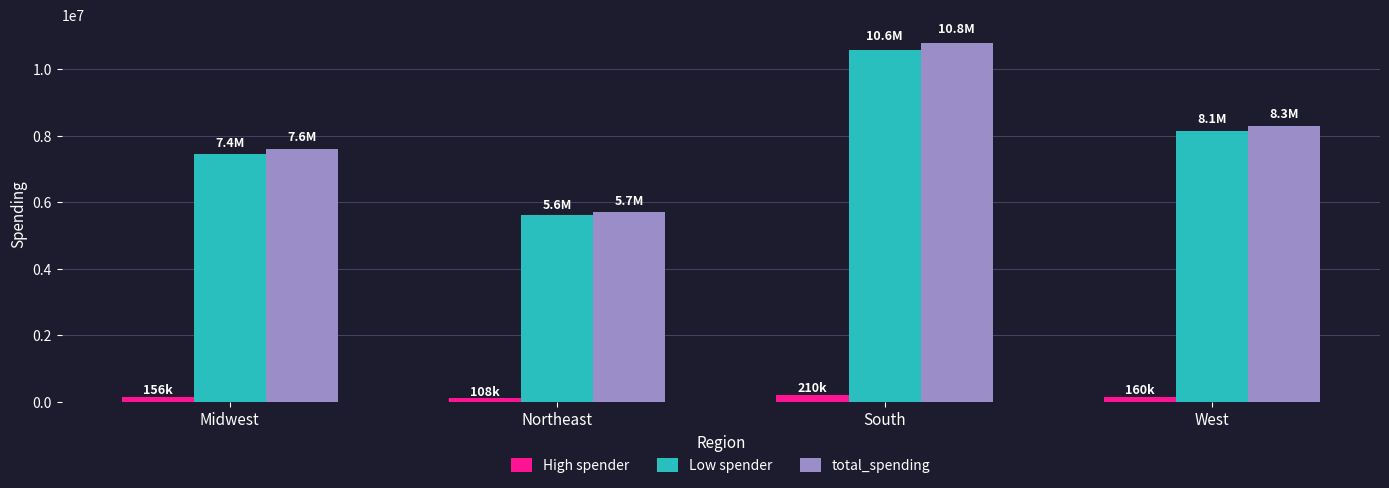

Are the bars horizontal?

No